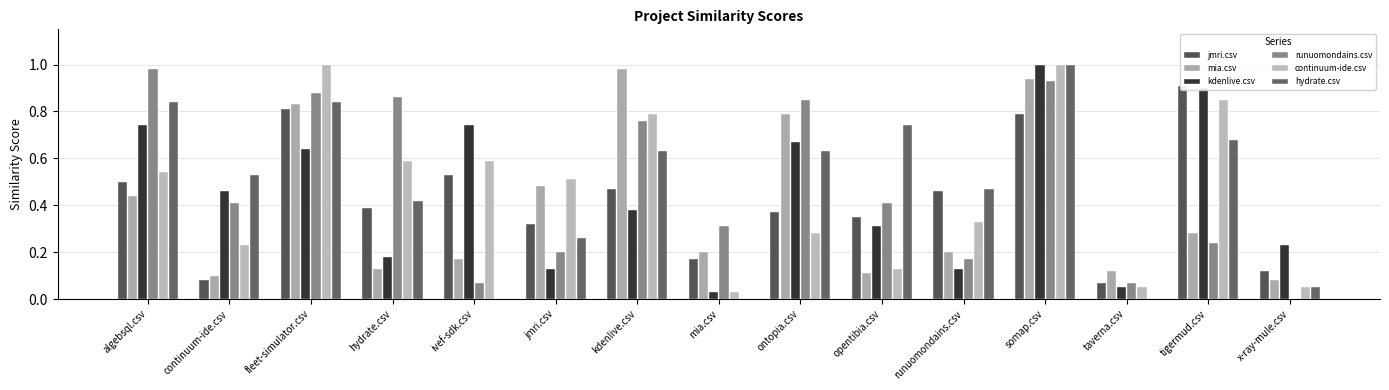

What is the difference between the maximum and minimum values in the mia.csv series?

0.9